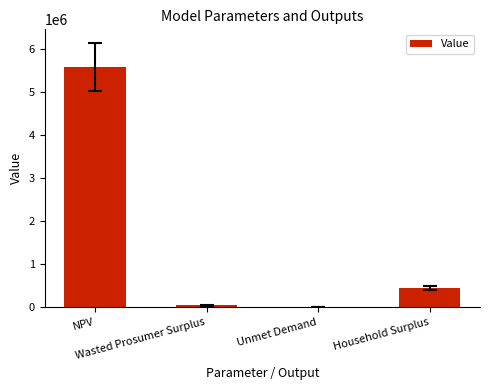

What is the sum of all values?

6101942.2